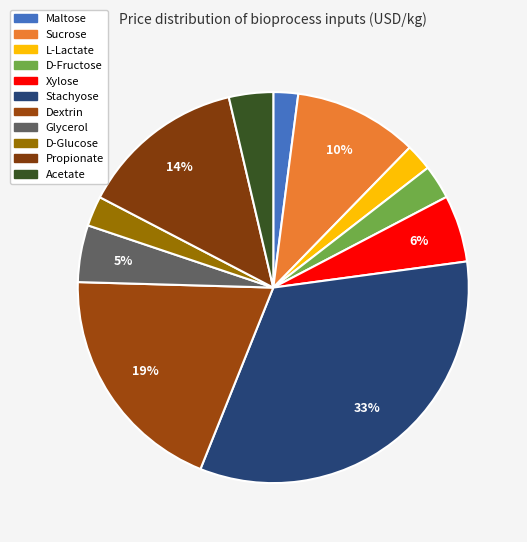

How many slices are in this pie chart?

11